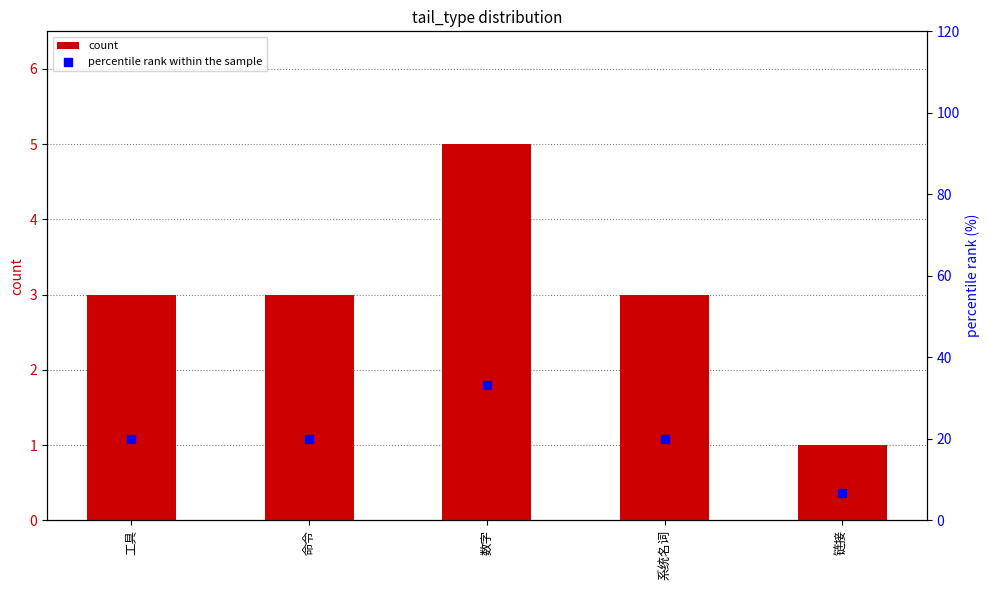

Which series has the largest total across all categories?

percentile rank within the sample